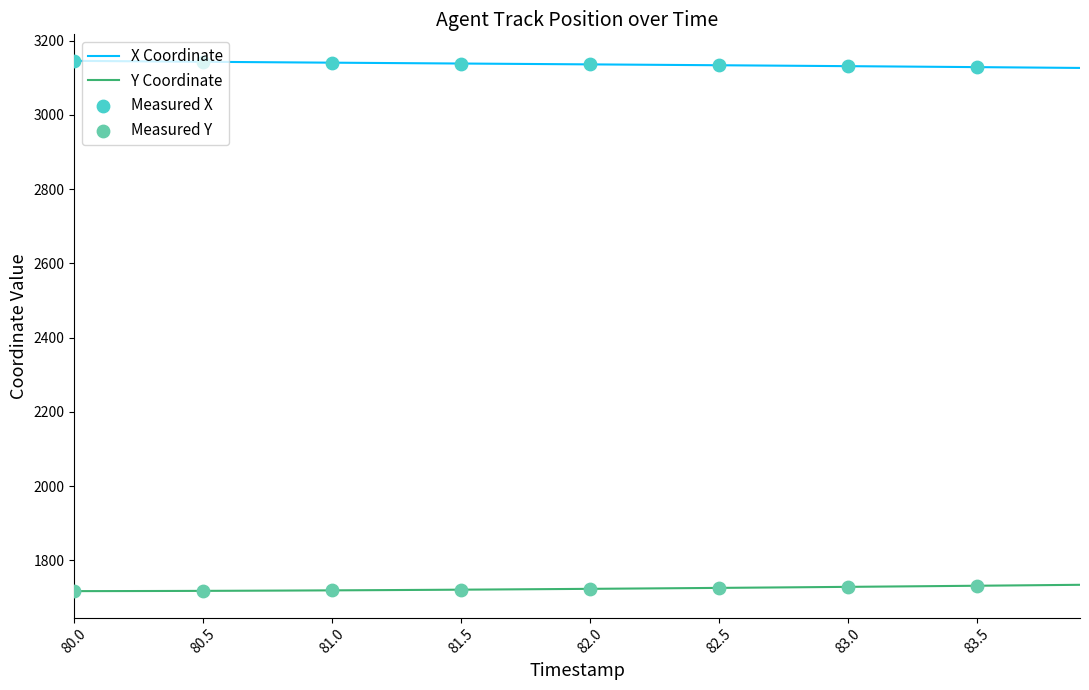

Which series has the largest total across all categories?

X Coordinate